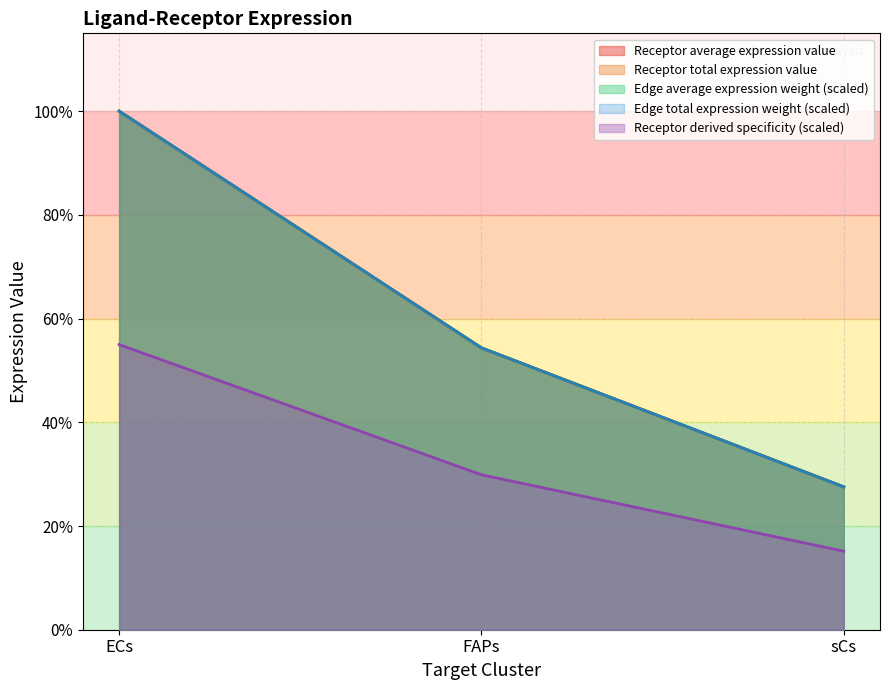

Does the chart have visible grid lines?

Yes